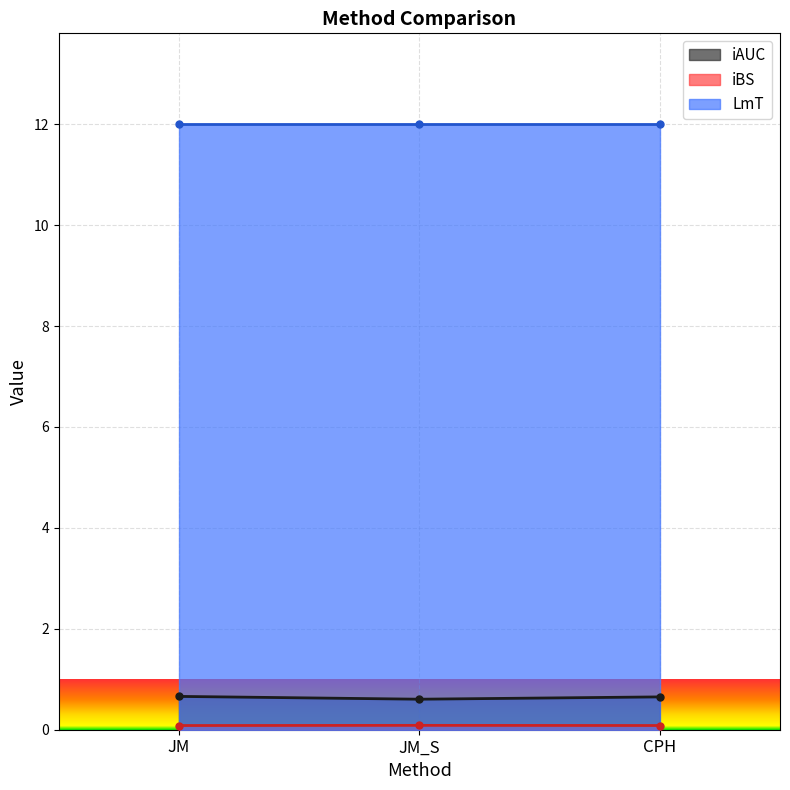

What is the minimum value for iAUC?

0.6